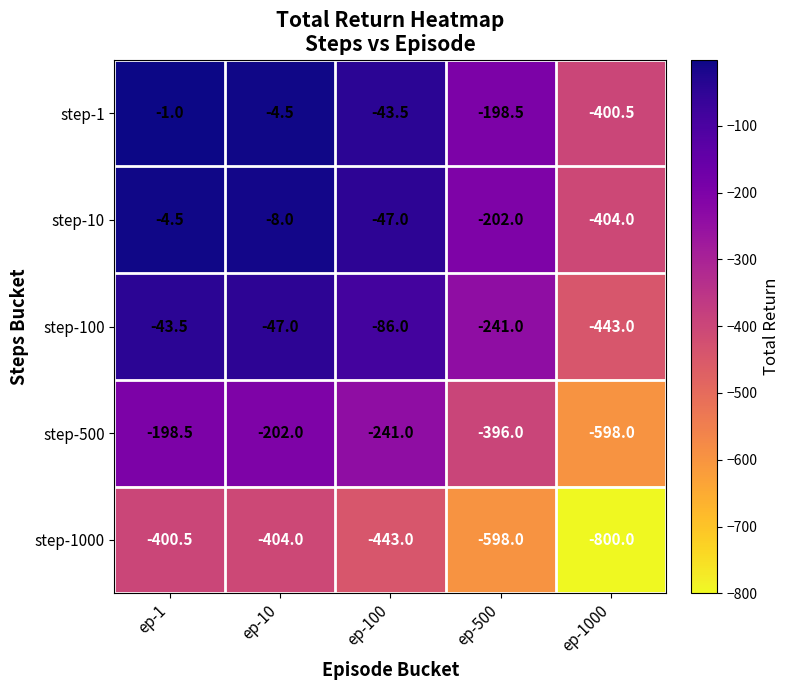

Reading right to left, extract all data points from this chart.

step-1: ep-1000=-400.5	ep-500=-198.5	ep-100=-43.5	ep-10=-4.5	ep-1=-1.0
step-10: ep-1000=-404.0	ep-500=-202.0	ep-100=-47.0	ep-10=-8.0	ep-1=-4.5
step-100: ep-1000=-443.0	ep-500=-241.0	ep-100=-86.0	ep-10=-47.0	ep-1=-43.5
step-500: ep-1000=-598.0	ep-500=-396.0	ep-100=-241.0	ep-10=-202.0	ep-1=-198.5
step-1000: ep-1000=-800.0	ep-500=-598.0	ep-100=-443.0	ep-10=-404.0	ep-1=-400.5